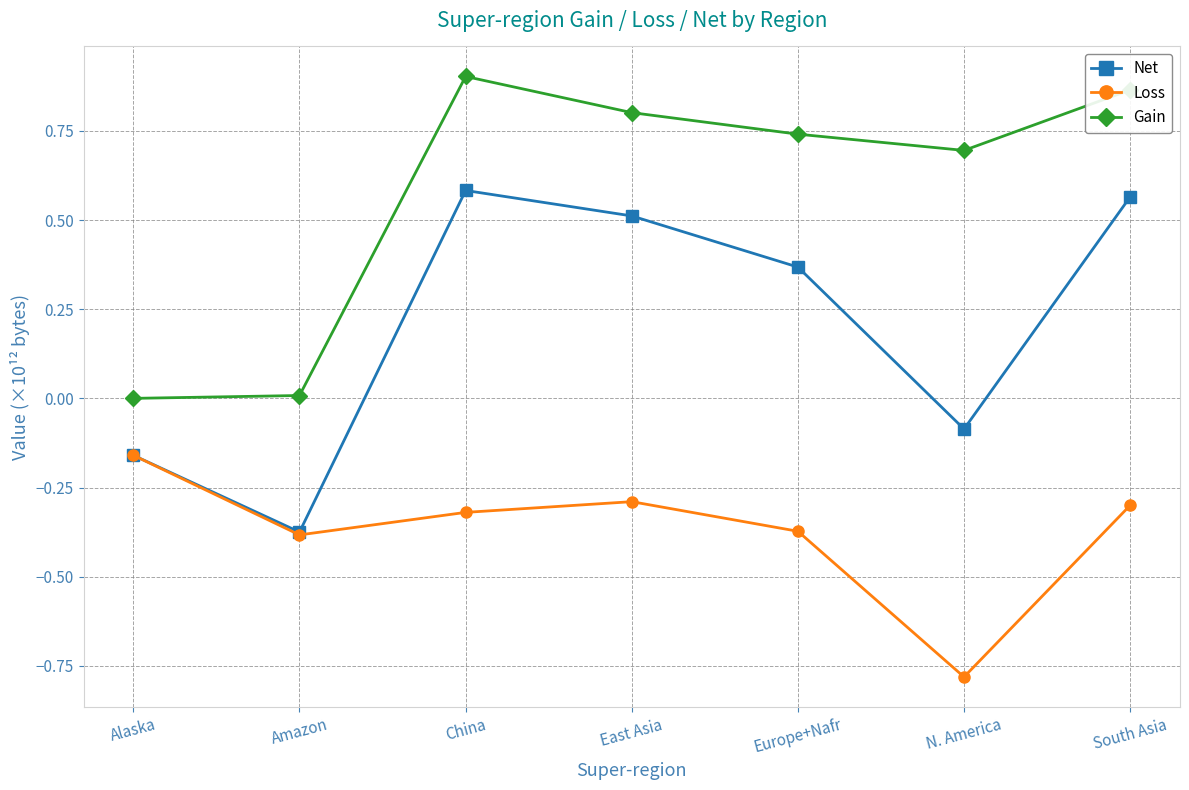

What is the difference between the highest and lowest values at Alaska?

0.2